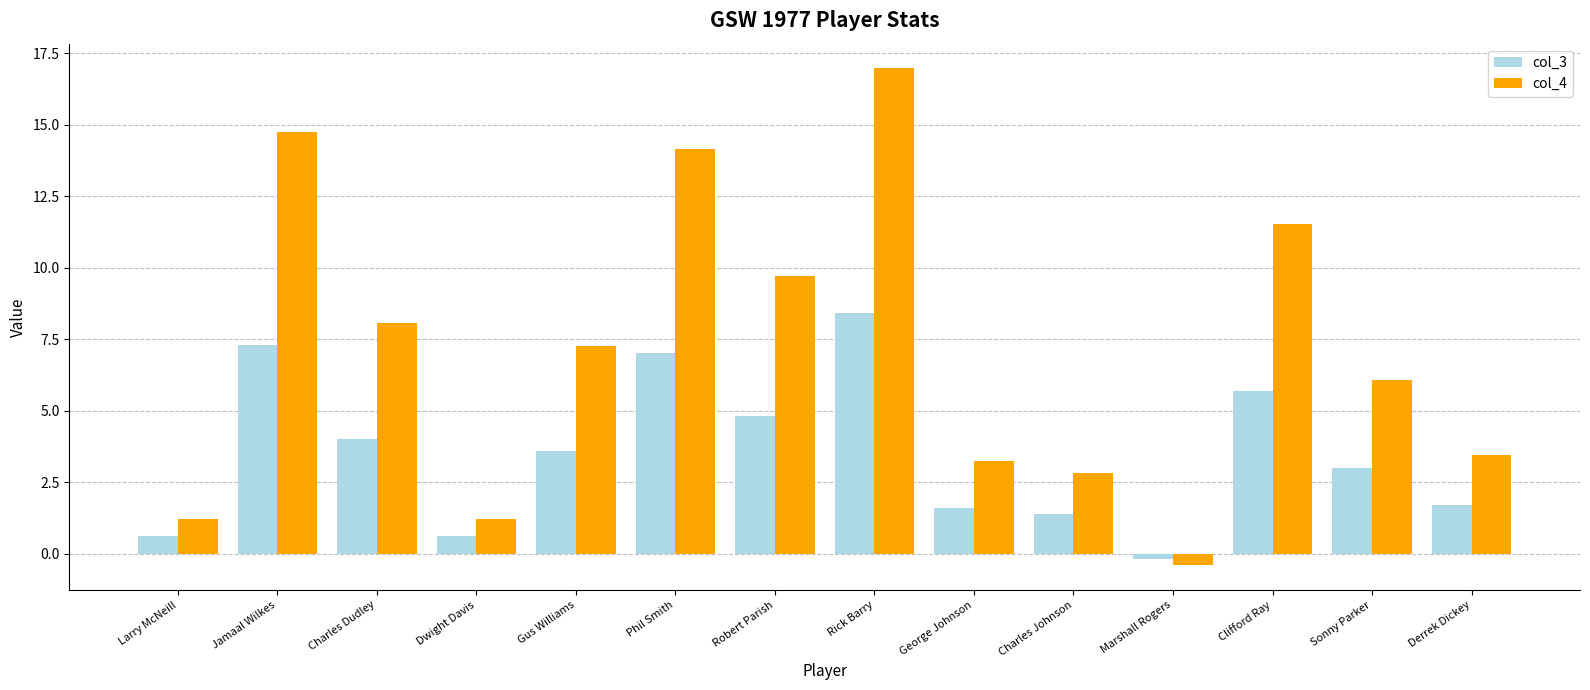

Reading right to left, transcribe all the data shown in this chart.

col_3: 1.7	3.0	5.7	-0.2	1.4	1.6	8.4	4.8	7.0	3.6	0.6	4.0	7.3	0.6
col_4: 3.4	6.1	11.5	-0.4	2.8	3.2	17.0	9.7	14.1	7.3	1.2	8.1	14.7	1.2